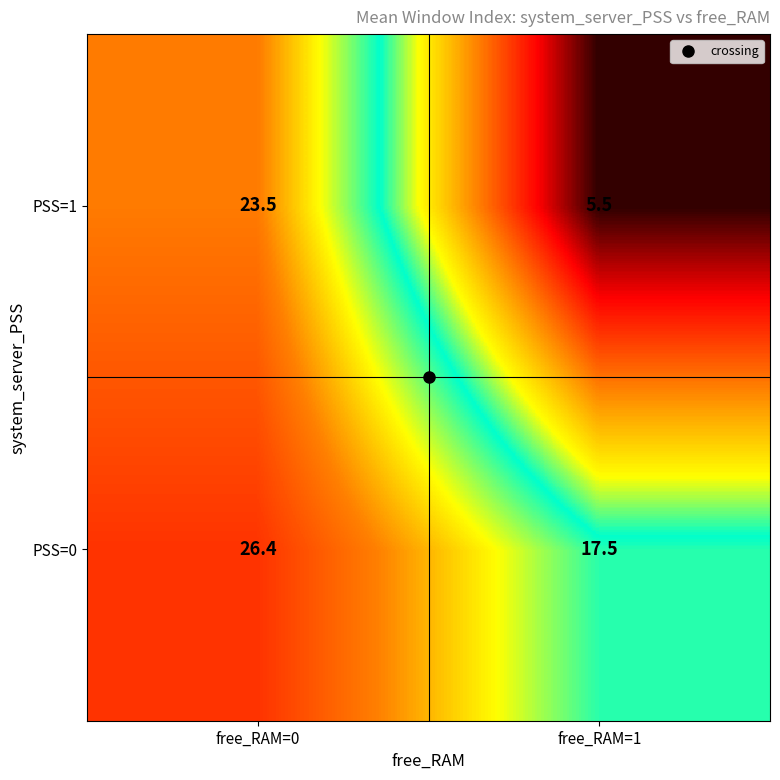

At which label does PSS=1 first exceed 23?

free_RAM=0